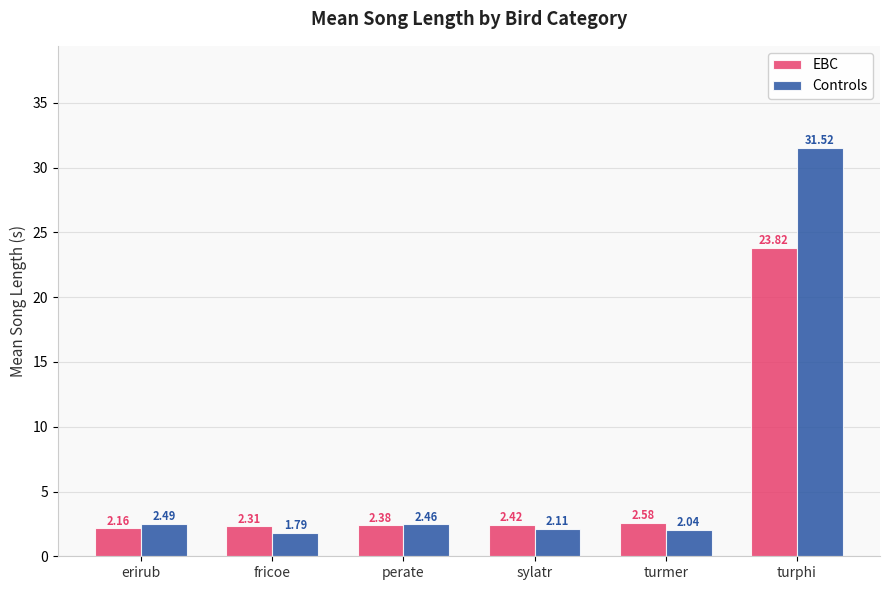

What is the difference between the maximum and minimum values in the Controls series?

29.7